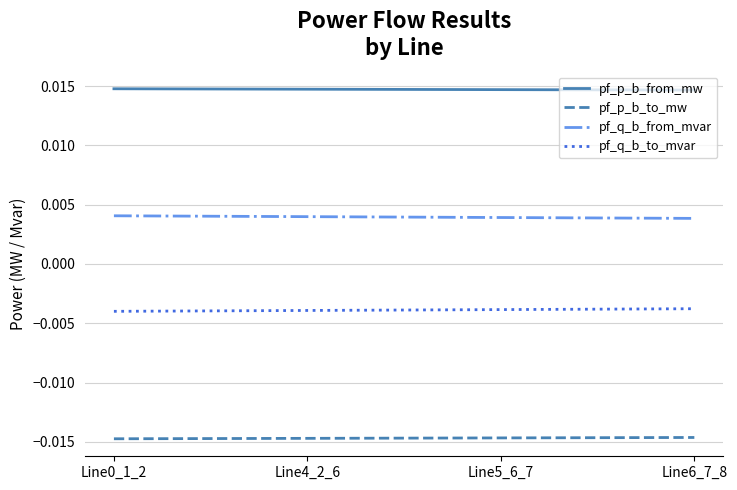

Is the value of pf_q_b_to_mvar at Line5_6_7 greater than the value of pf_p_b_to_mw at Line5_6_7?

Yes